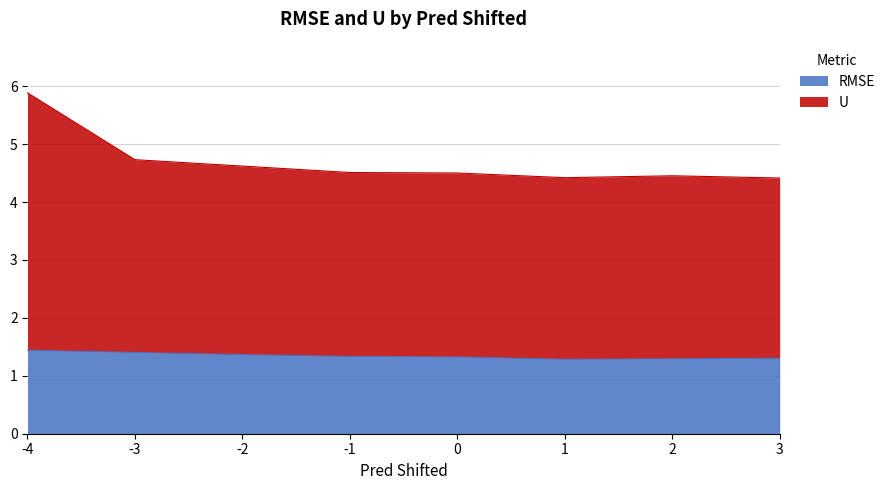

At how many categories does at least one series exceed 2?

8